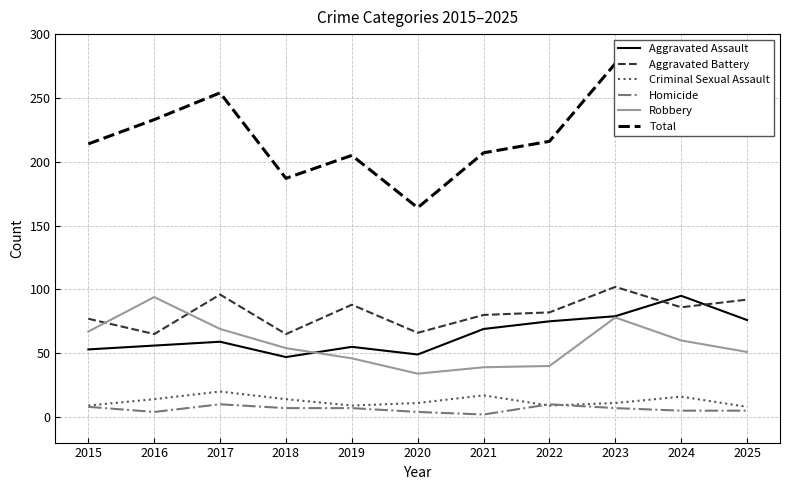

Does the chart display data point markers on the line(s)?

No